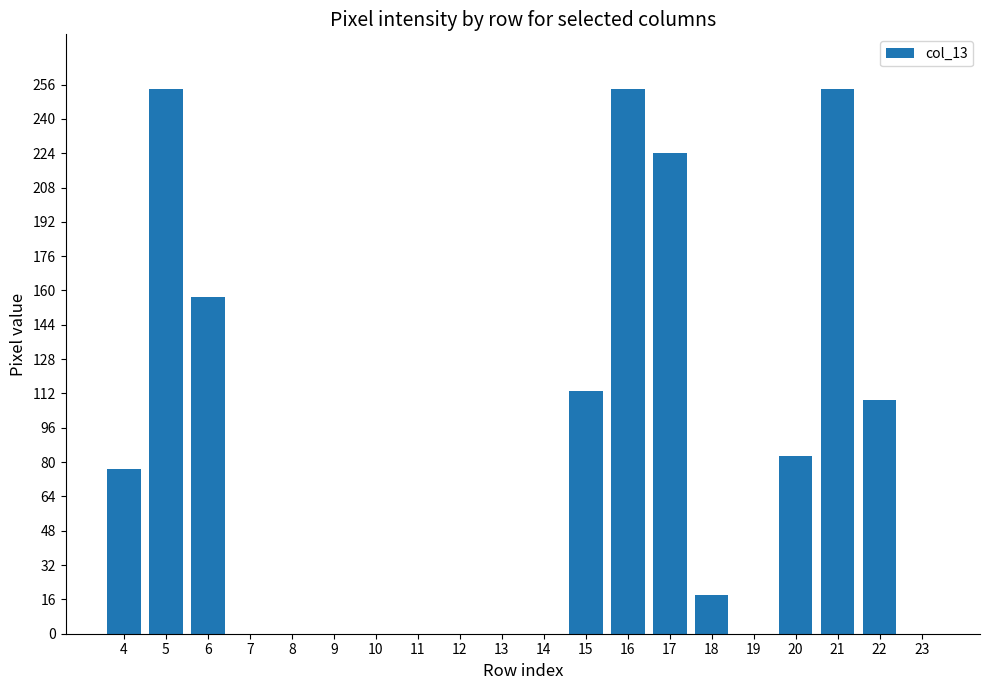

What is the difference between the values at 21 and 23?

254